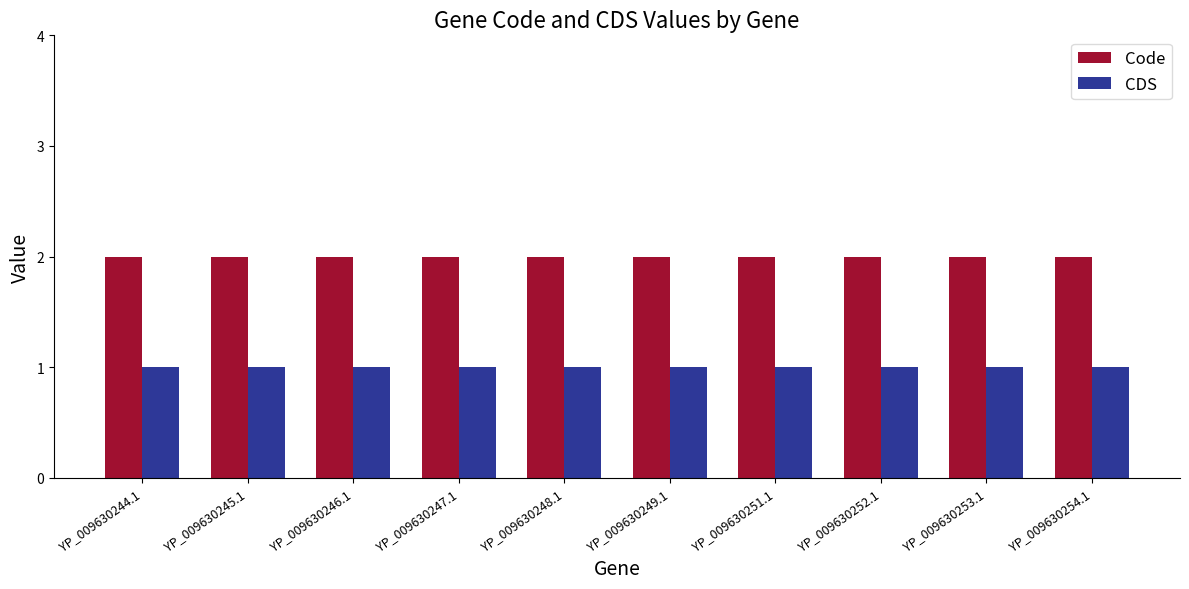

How many bars are there in total?

20